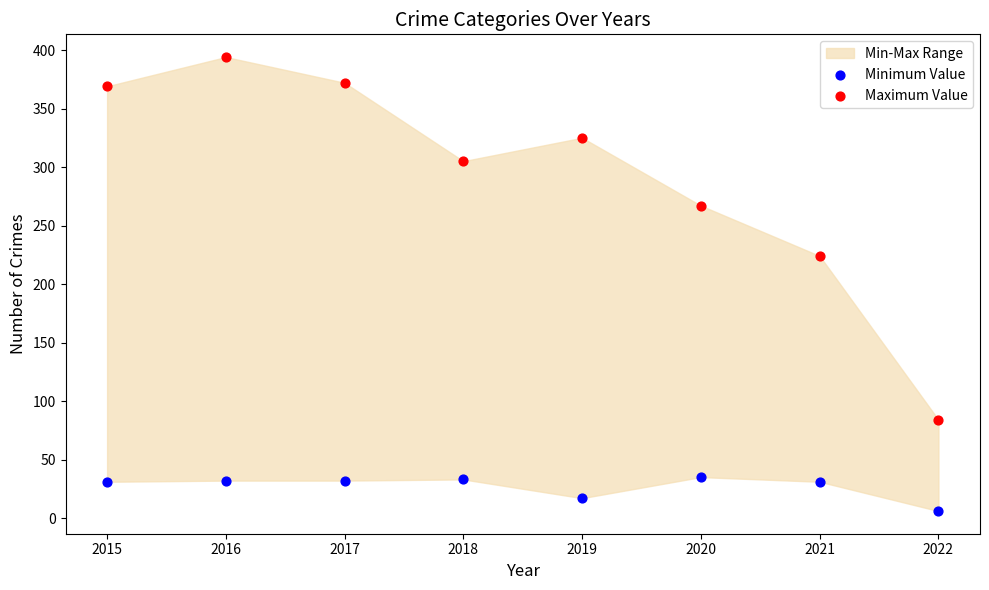

Which series contains the lowest Y value?

Minimum Value